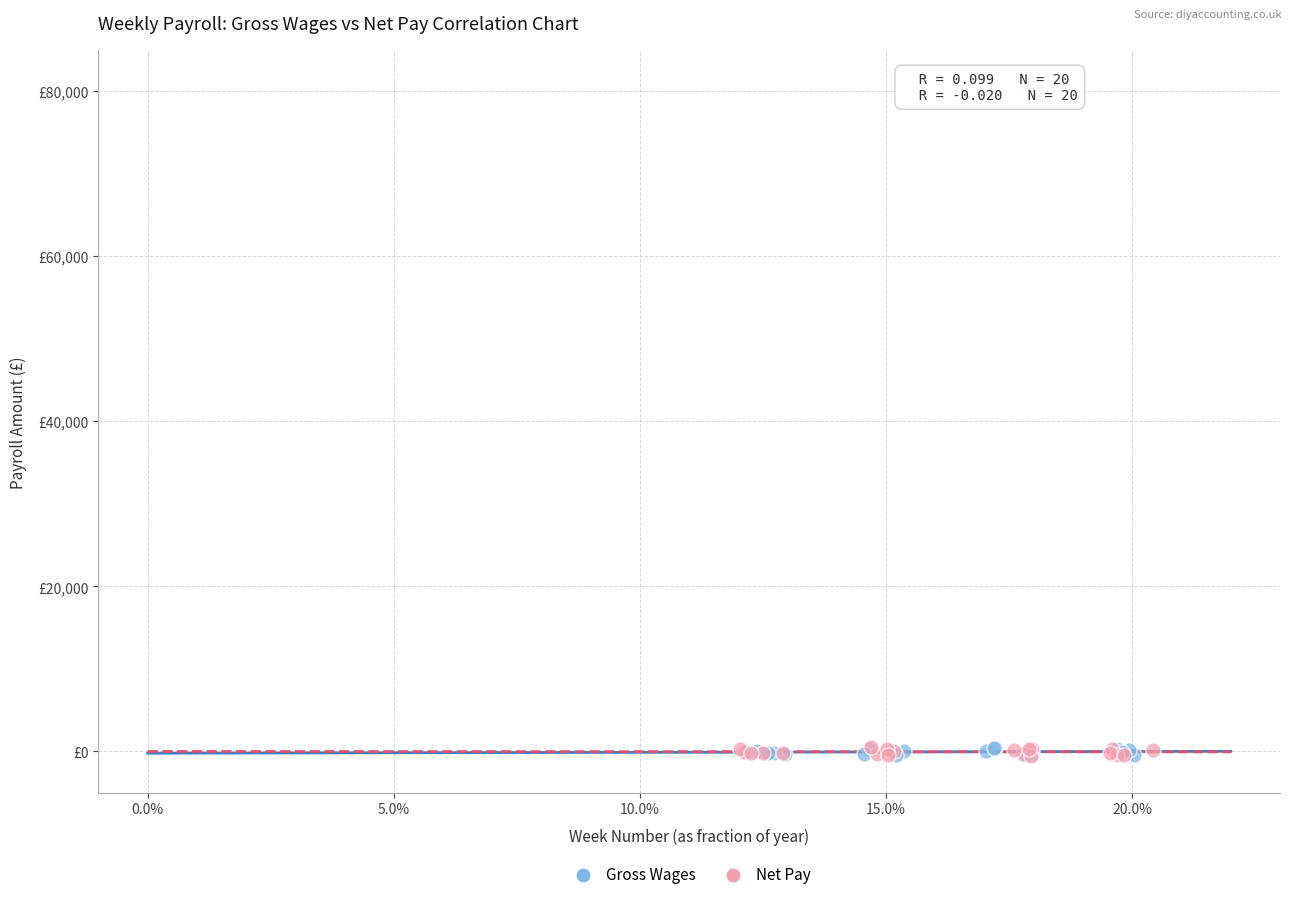

What are all the series names shown in the legend?

Gross Wages, Net Pay